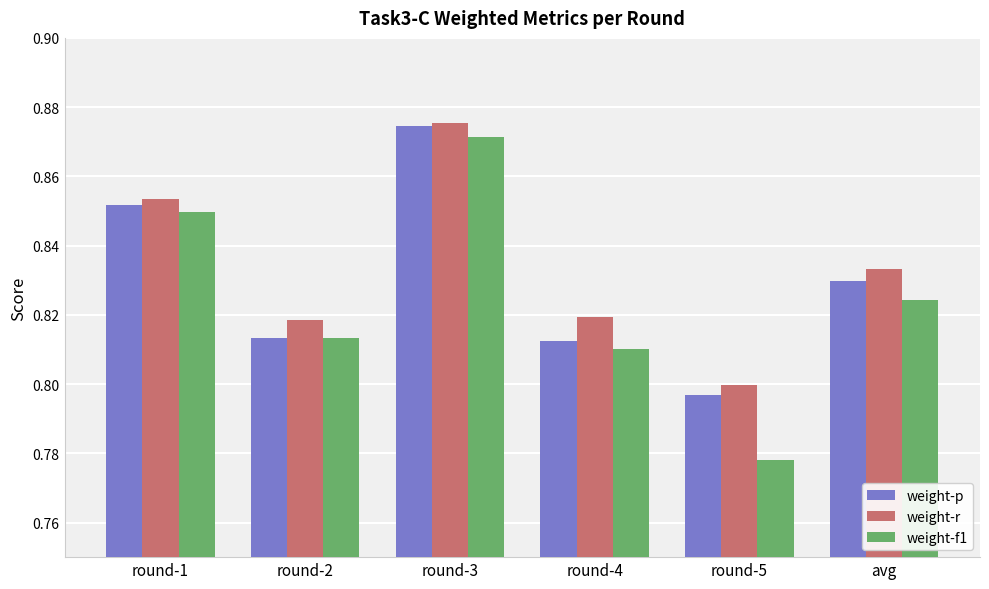

Which label corresponds to the largest value in the chart?

round-3